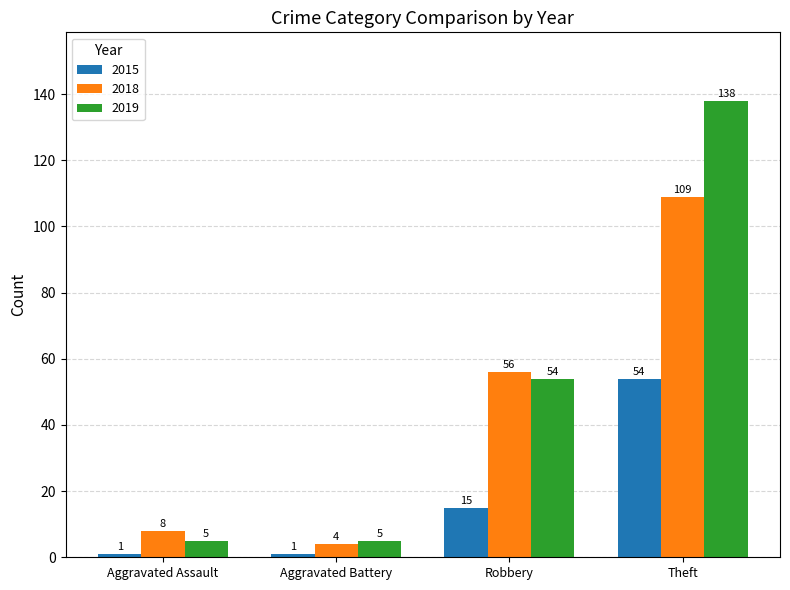

What is the spread (max minus min) of values at Theft?

84